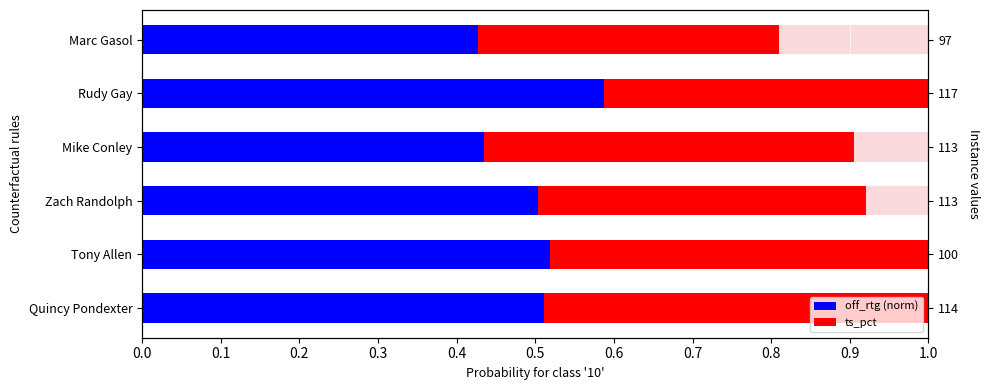

Reading right to left, transcribe all the data shown in this chart.

off_rtg (norm): 0.5	0.5	0.5	0.4	0.6	0.4
ts_pct: 0.5	0.5	0.4	0.5	0.4	0.4